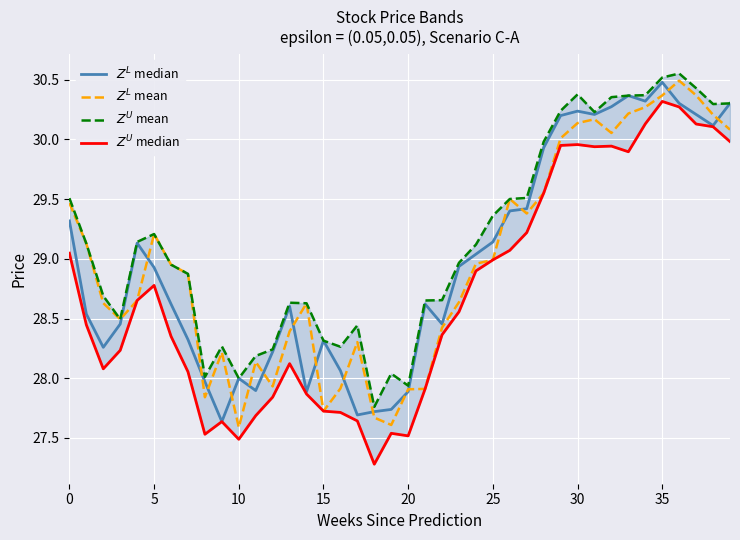

True or false: $Z^U$ median and $Z^U$ mean intersect in this chart.

False